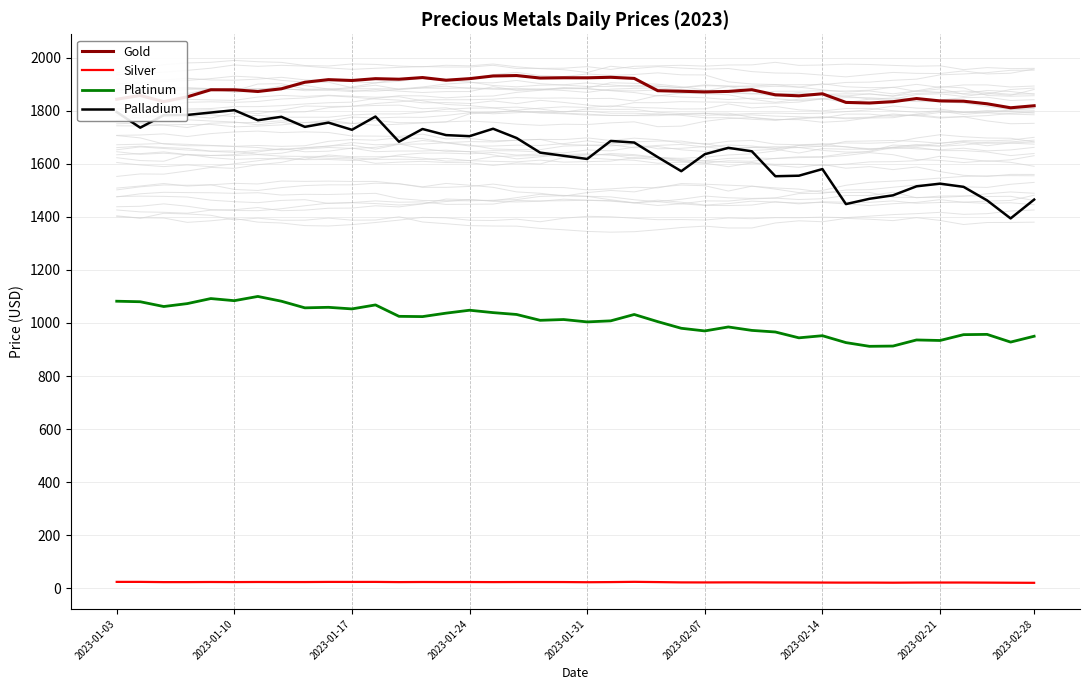

True or false: Platinum has a value of 299.1 at 37.

False